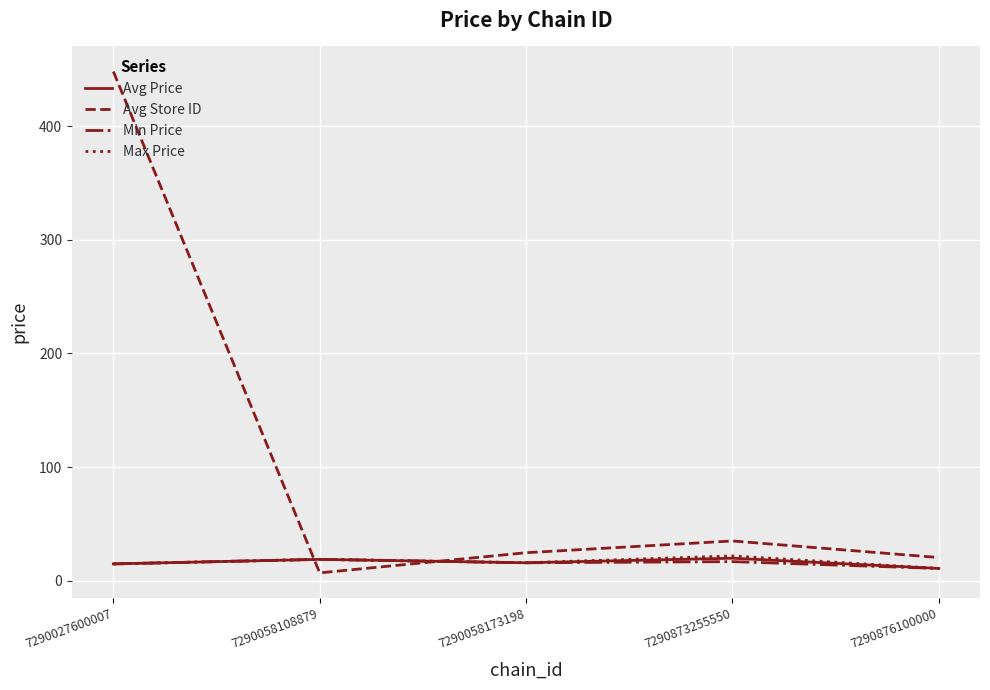

The value of Max Price at 7290058173198 is 15.9. True or false?

True